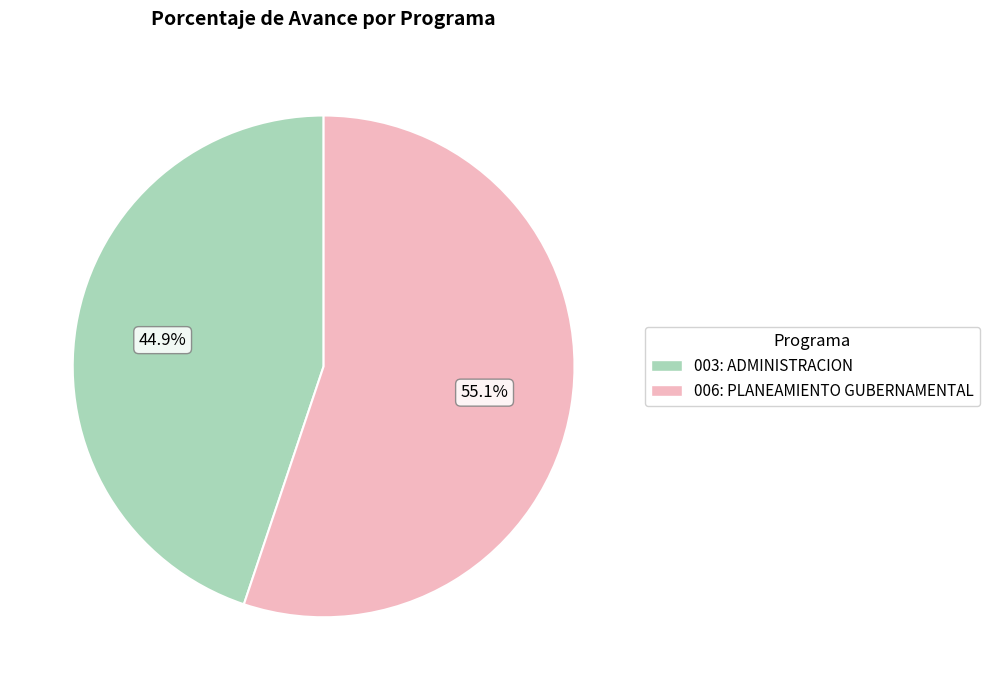

How much of the chart is everything except 003: ADMINISTRACION?

55.1%